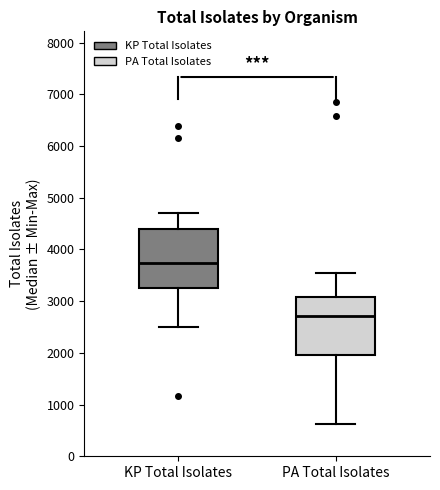

Which box has the lowest median line?

PA Total Isolates